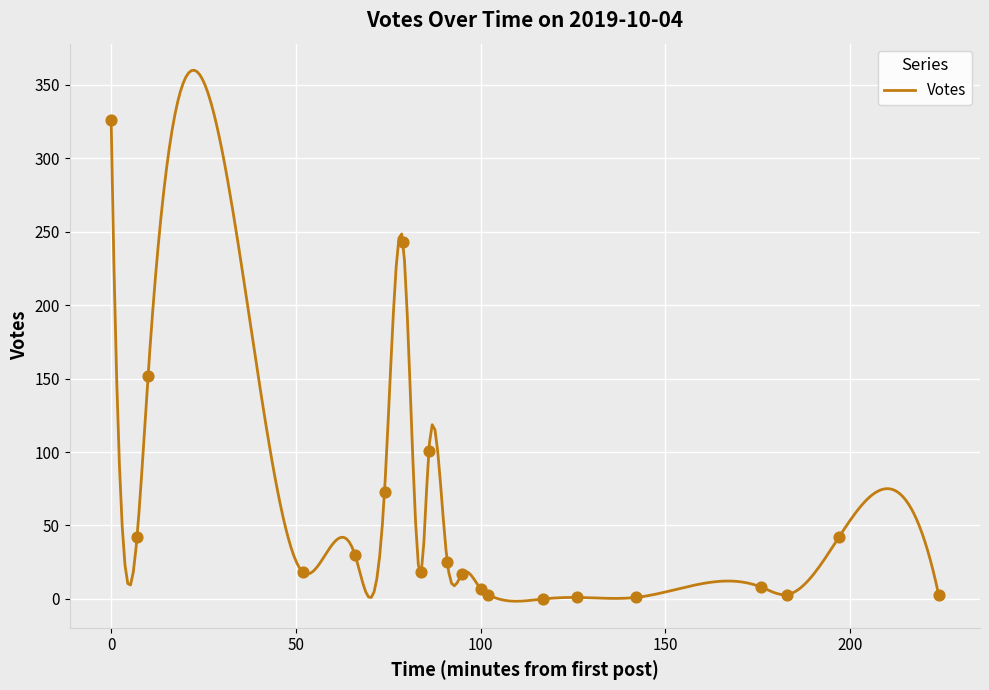

Between 2019-10-04 18:41 and 2019-10-04 18:55, which is larger?

2019-10-04 18:55